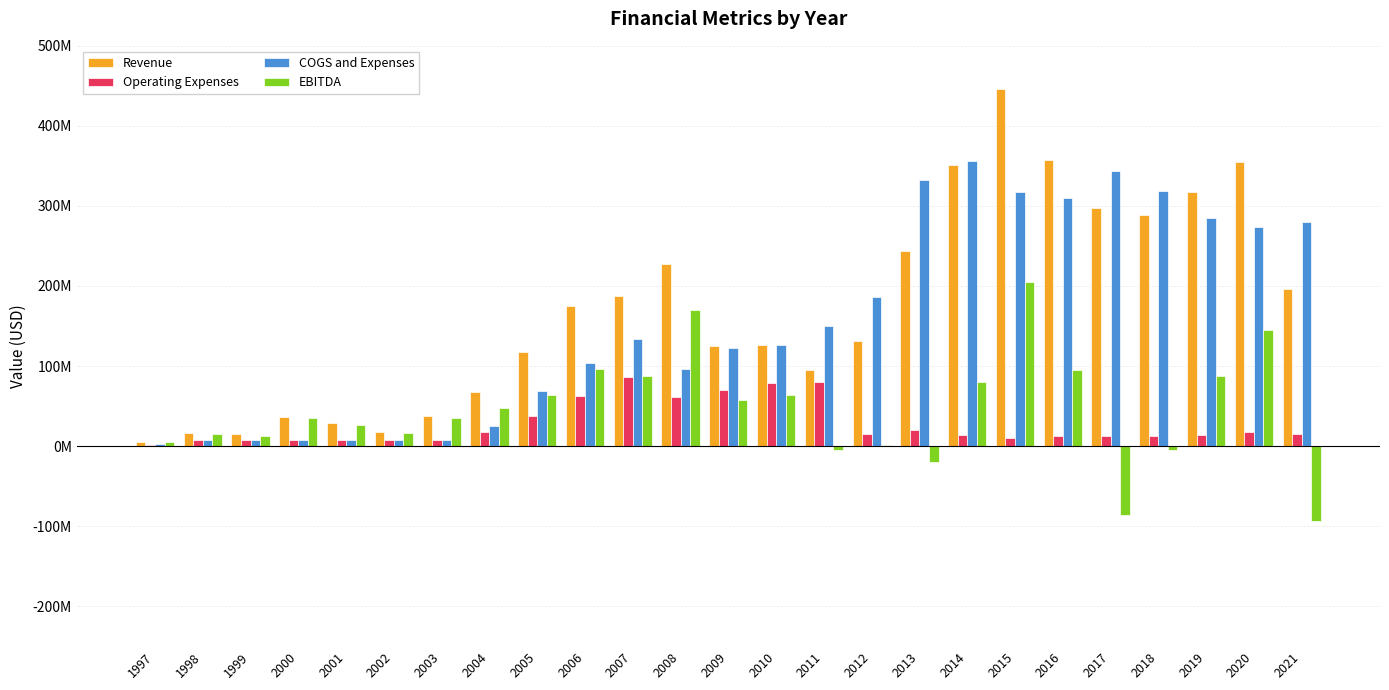

What is the value of the Operating Expenses bar at the 4th from the left?

7016328